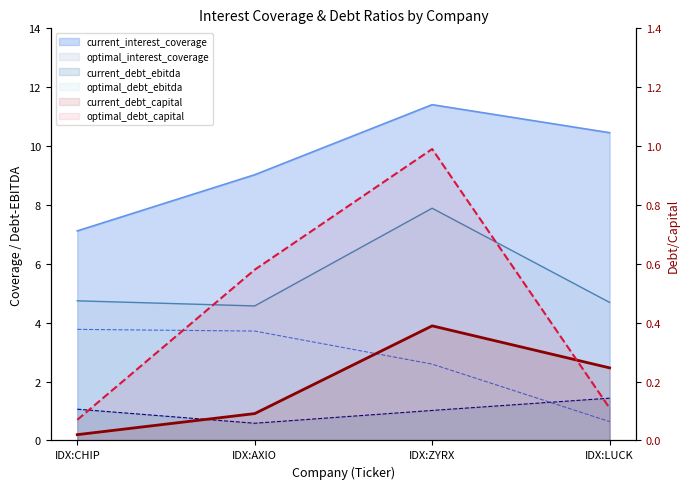

True or false: optimal_debt_ebitda and optimal_interest_coverage intersect in this chart.

False